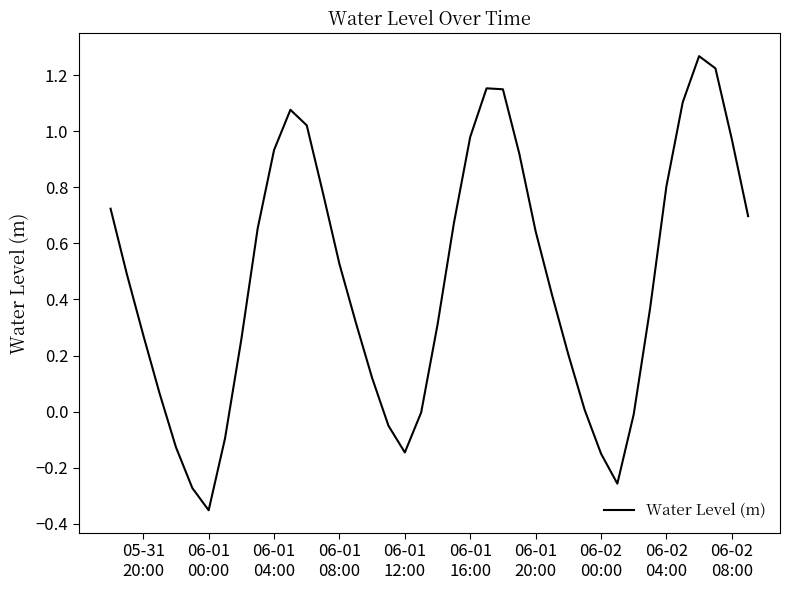

What is the difference between the maximum and minimum values?

1.6